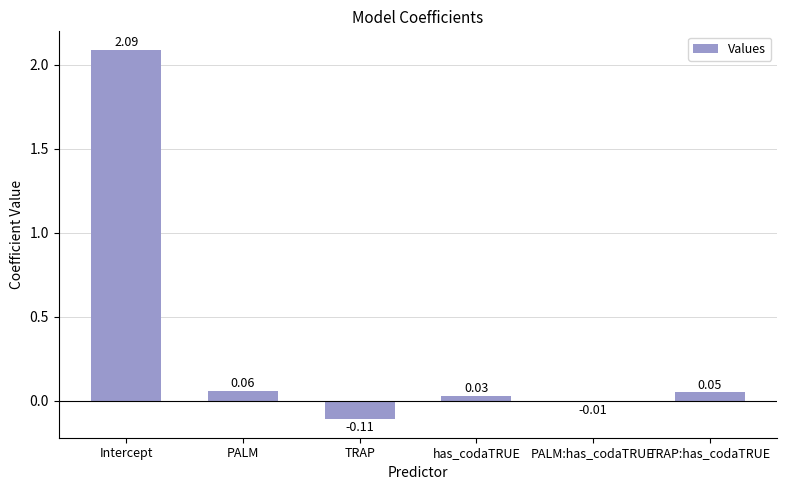

What is the difference between the maximum and second lowest values?

2.1